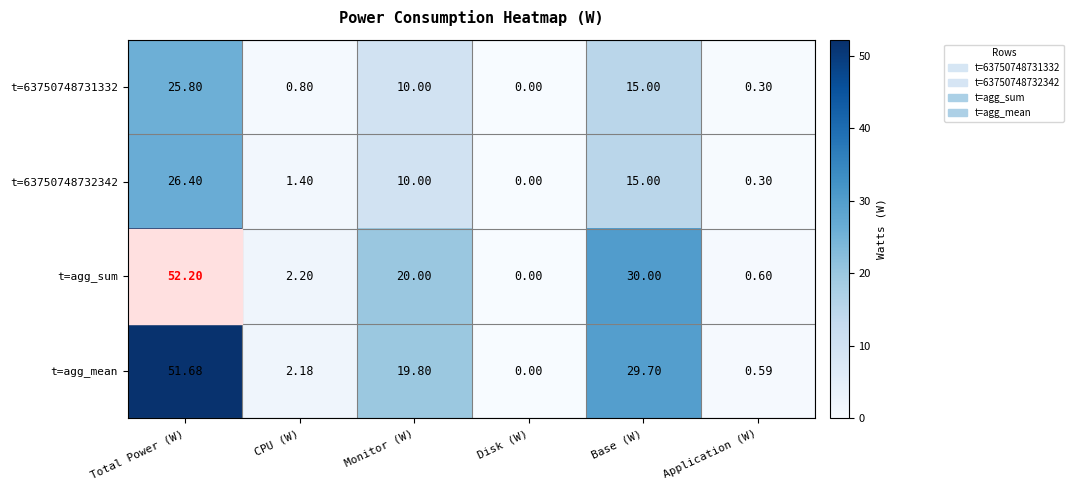

What is the difference between the highest and lowest values at Base (W)?

15.0